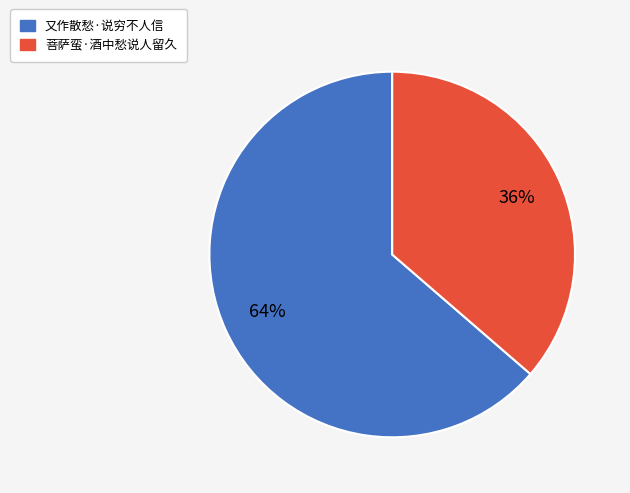

Is it true that 菩萨蛮·酒中愁说人留久 is 24% of the pie?

False